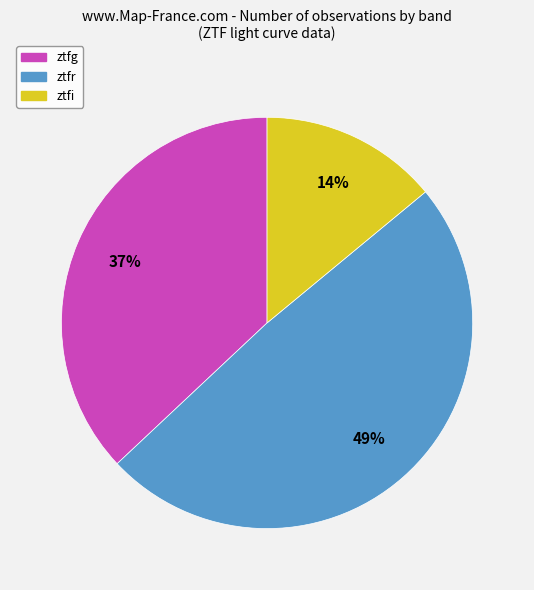

How many slices are in this pie chart?

3